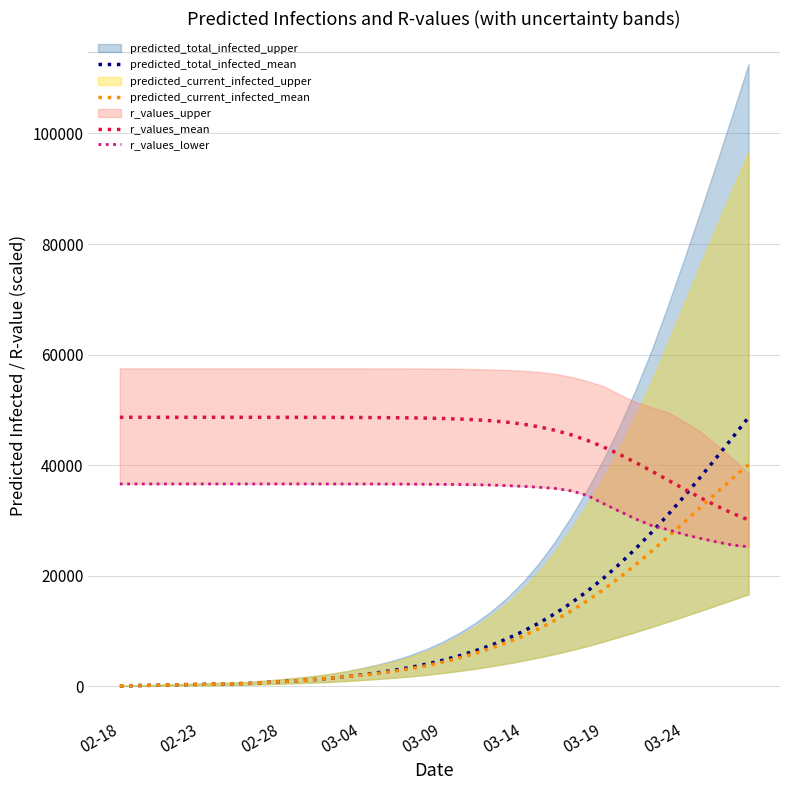

Reading left to right, transcribe all the data shown in this chart.

predicted_total_infected_mean: 57.0	115.0	172.0	229.0	287.0	344.0	401.0	459.0	516.0	678.0	840.0	1011.0	1201.0	1431.0	1722.0	2062.0	2447.0	2886.0	3393.0	3987.0	4674.0	5461.0	6361.0	7390.0	8568.0	9911.0	11434.0	13148.0	15068.0	17201.0	19553.0	22120.0	24897.0	27870.0	31023.0	34335.0	37781.0	41334.0	44967.0	48656.0
predicted_current_infected_mean: 57.0	115.0	172.0	229.0	287.0	344.0	401.0	459.0	516.0	678.0	840.0	1011.0	1201.0	1431.0	1722.0	2005.0	2332.0	2714.0	3164.0	3700.0	4330.0	5060.0	5902.0	6874.0	7890.0	9071.0	10422.0	11947.0	13637.0	15479.0	17491.0	19674.0	22011.0	24476.0	27036.0	29661.0	32320.0	34973.0	37577.0	40088.0
r_values_mean: 48656.0	48655.7	48655.6	48655.4	48655.2	48654.9	48654.4	48653.8	48652.9	48651.2	48649.3	48646.6	48642.8	48637.5	48629.8	48619.0	48603.6	48581.6	48550.1	48505.2	48441.0	48349.4	48219.1	48034.9	47776.7	47420.0	46936.4	46297.7	45481.3	44476.7	43289.5	41941.3	40465.8	38903.9	37298.5	35693.0	34129.8	32649.6	31291.0	30087.1
r_values_lower: 36600.4	36600.3	36600.3	36600.2	36600.2	36600.1	36600.0	36599.8	36599.6	36598.9	36598.3	36597.3	36595.7	36593.9	36591.3	36587.7	36582.1	36573.3	36559.2	36543.6	36522.8	36494.4	36455.6	36402.1	36295.9	36169.6	36005.5	35783.8	35352.9	34513.7	33037.3	31637.9	30257.0	29061.5	28325.9	27455.4	26760.5	26119.9	25537.9	25231.6